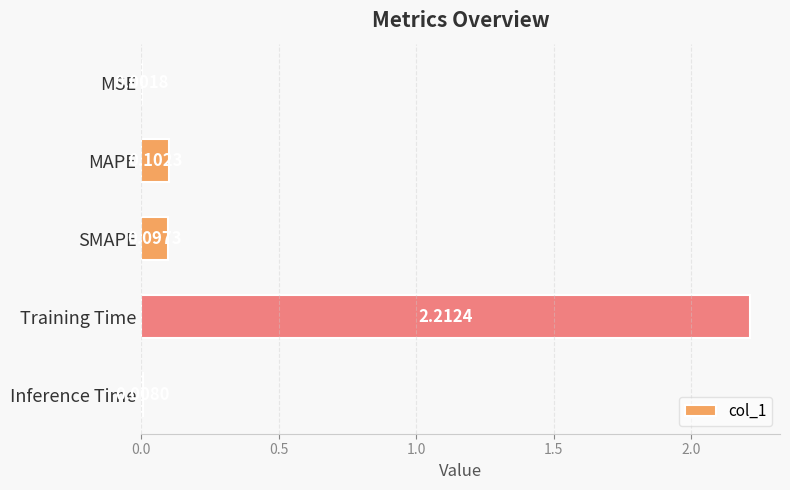

What is the average value?

0.5